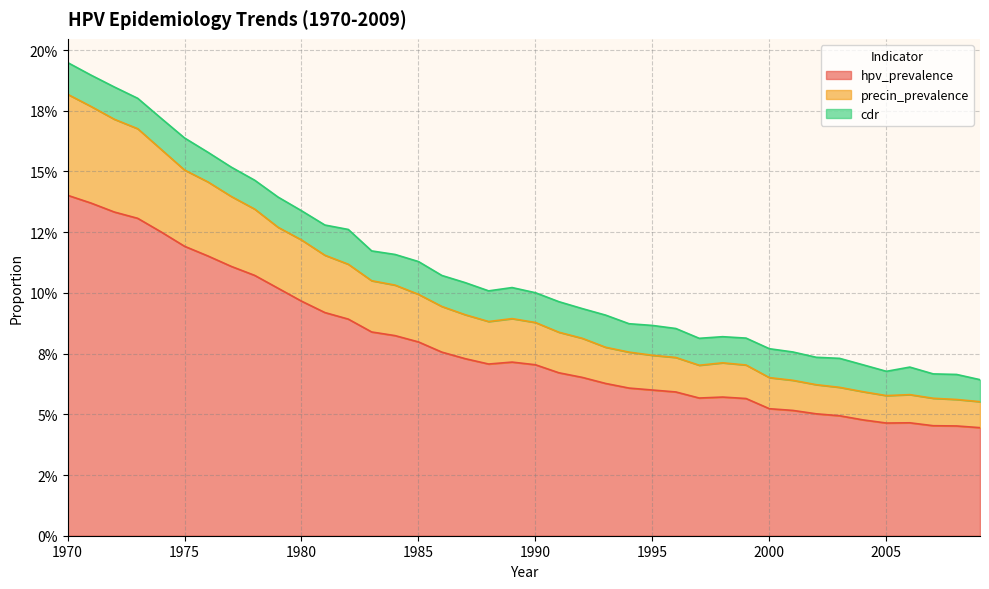

What are all the series names shown in the legend?

hpv_prevalence, precin_prevalence, cdr